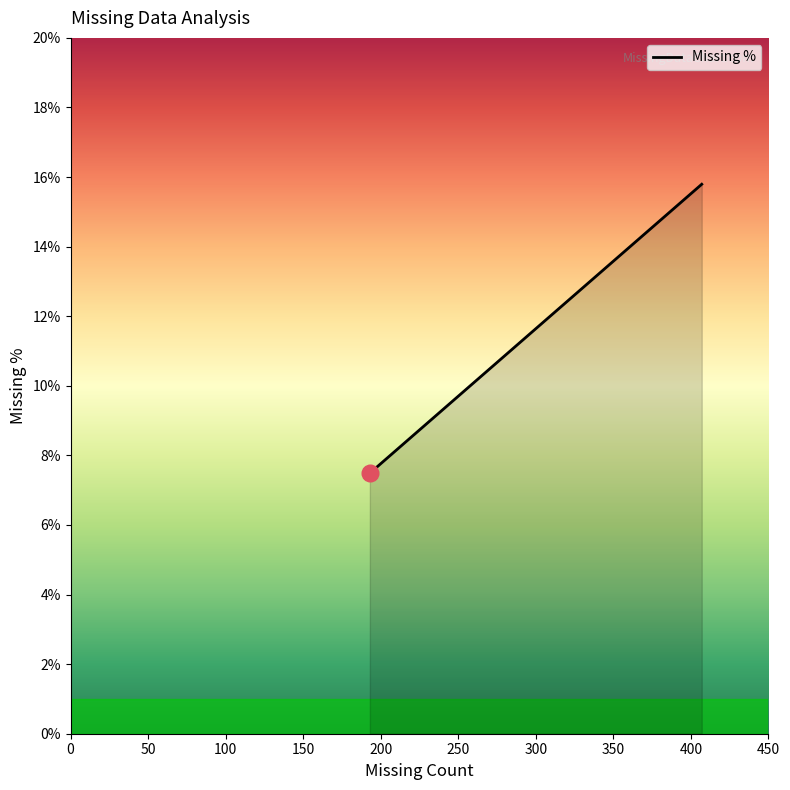

True or false: the data shows 13.9 at 150.

False